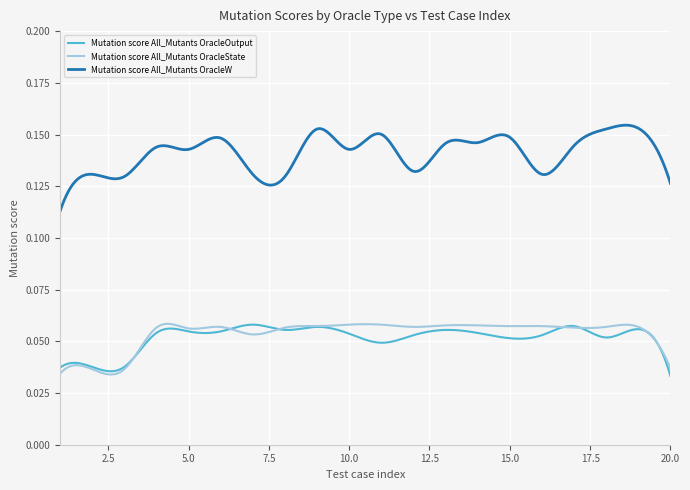

True or false: Mutation score All_Mutants OracleOutput and Mutation score All_Mutants OracleW intersect in this chart.

False